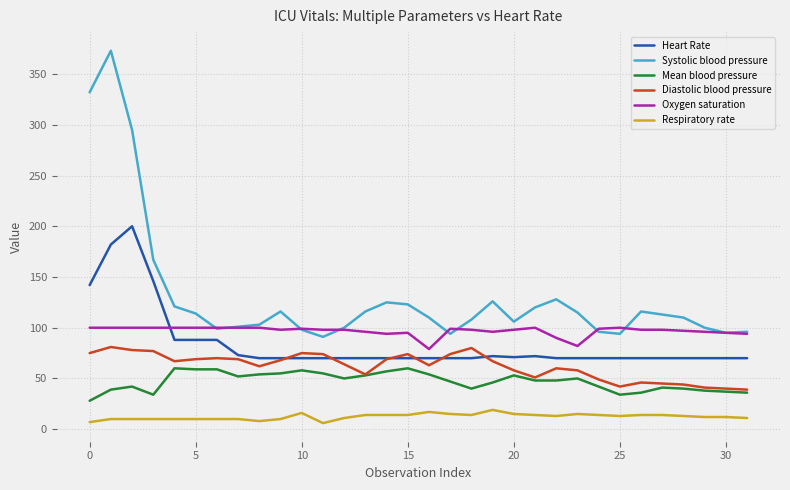

What is the minimum value for Oxygen saturation?

79